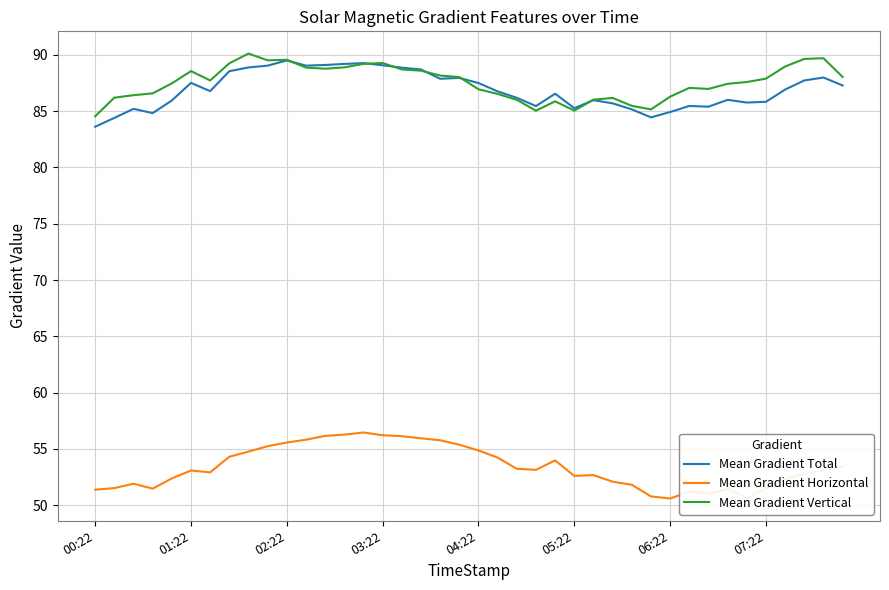

What are all the series names shown in the legend?

Mean Gradient Total, Mean Gradient Horizontal, Mean Gradient Vertical